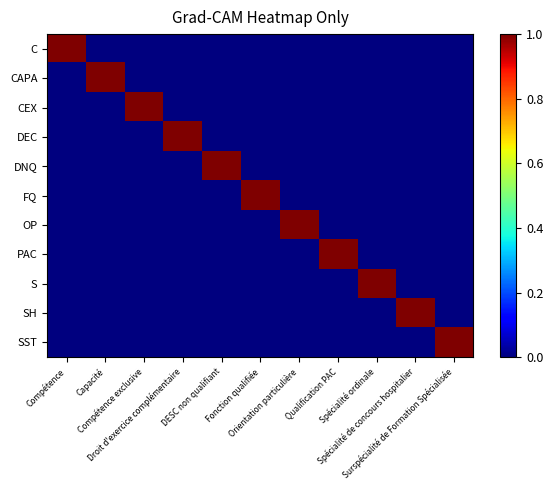

Which series has the largest total across all categories?

C